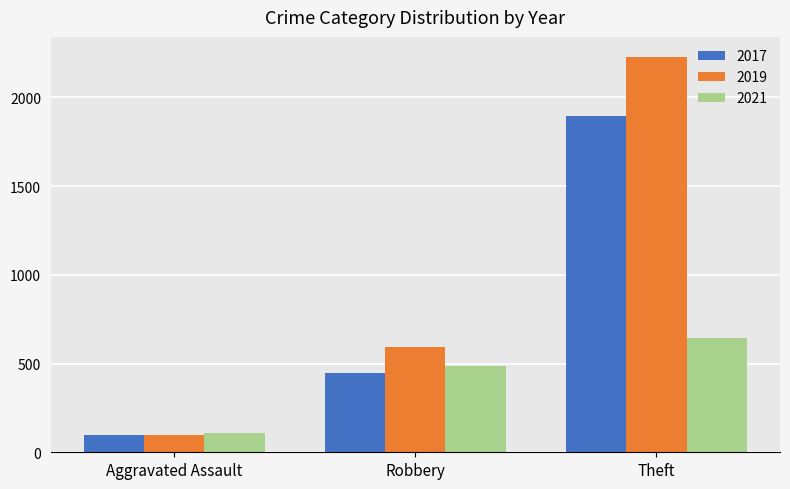

At which category is the sum across all series the highest?

Theft